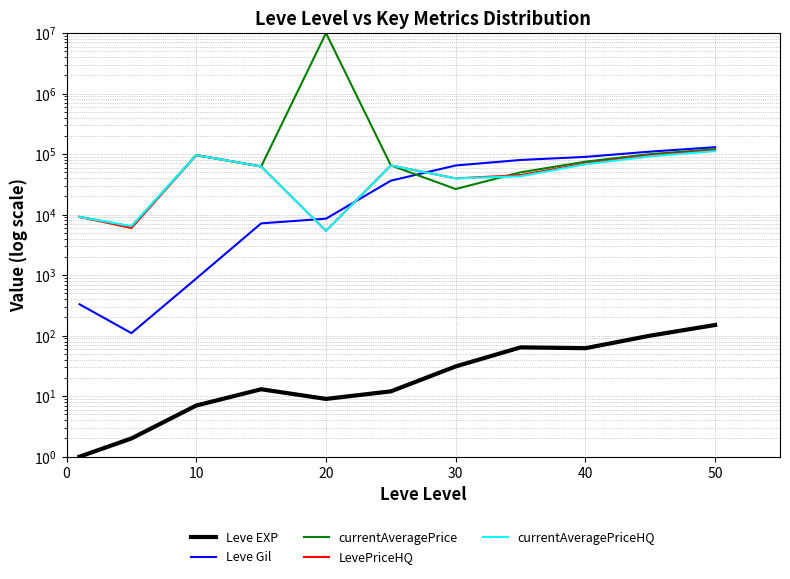

Does the chart display data point markers on the line(s)?

No